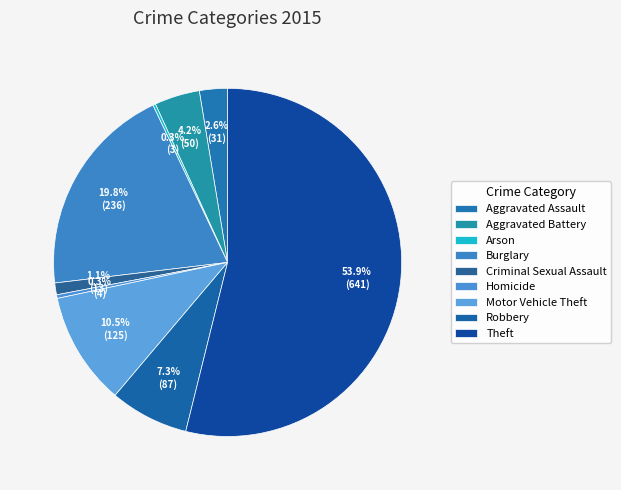

How many slices are in this pie chart?

9